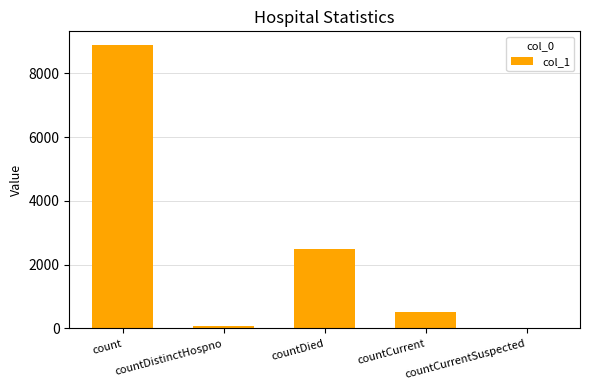

Where does the data first go above 529?

count